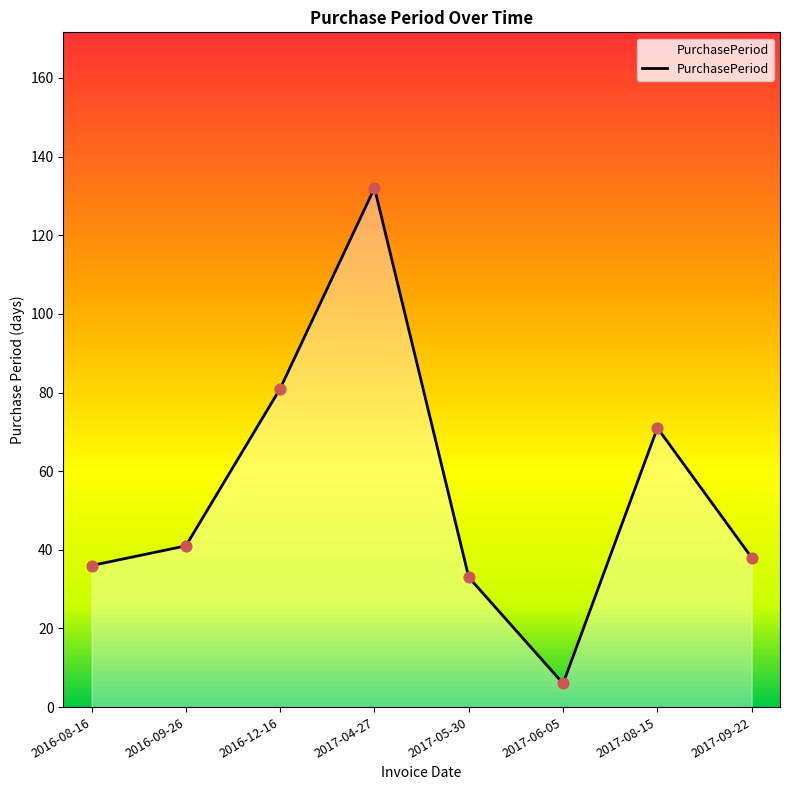

Between 2016-08-16 and 2017-05-30, which is larger?

2016-08-16